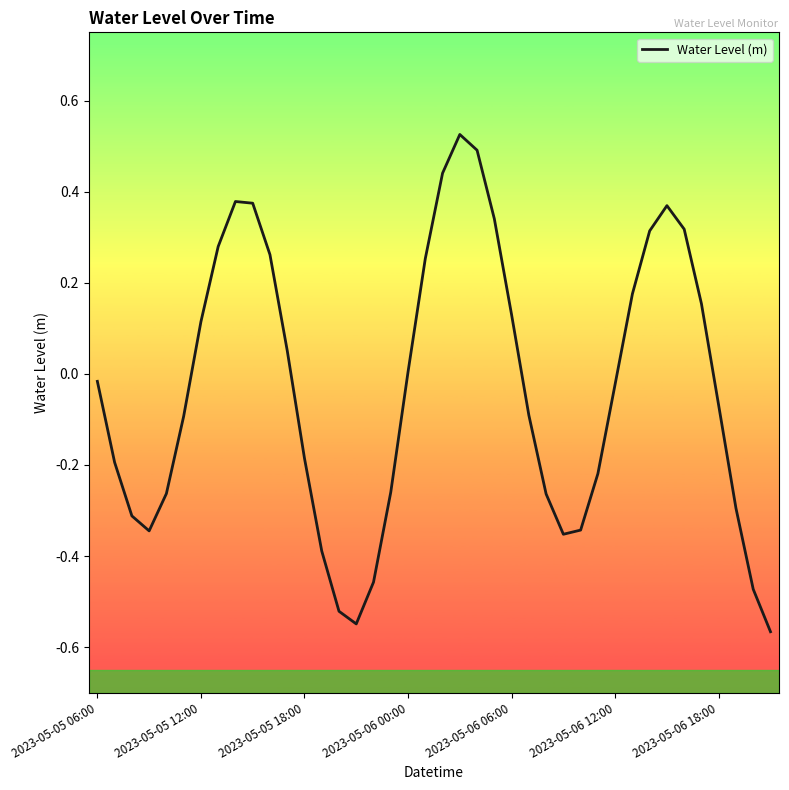

Does the chart display data point markers on the line(s)?

No